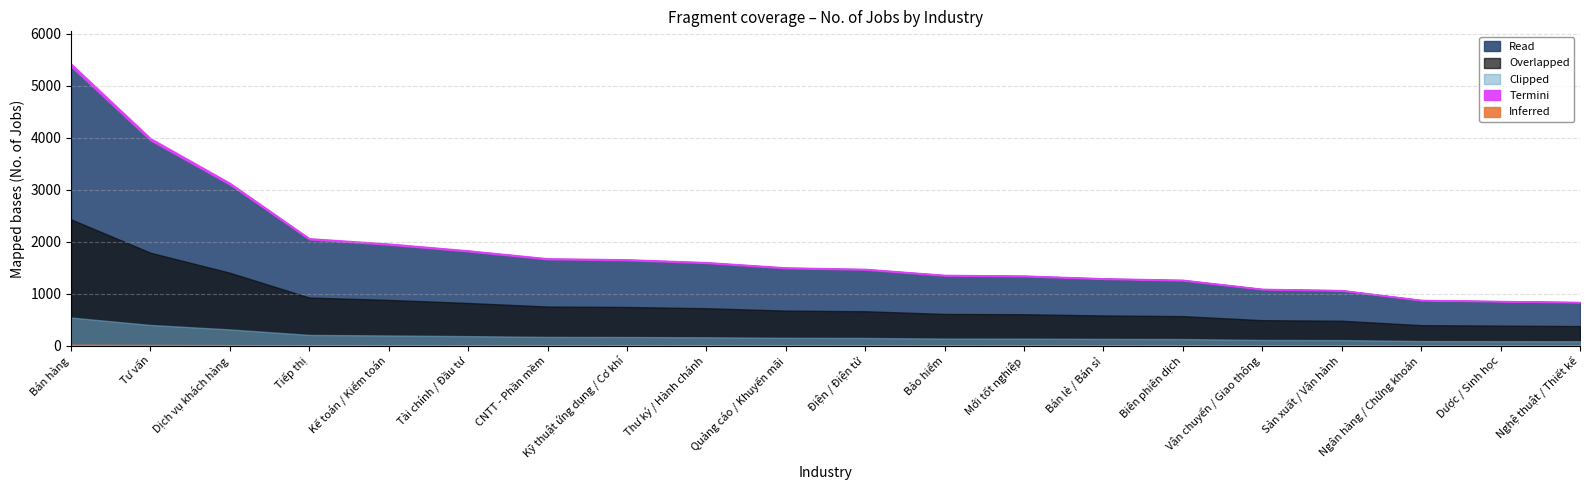

The value at Tư vấn is 3971. True or false?

True